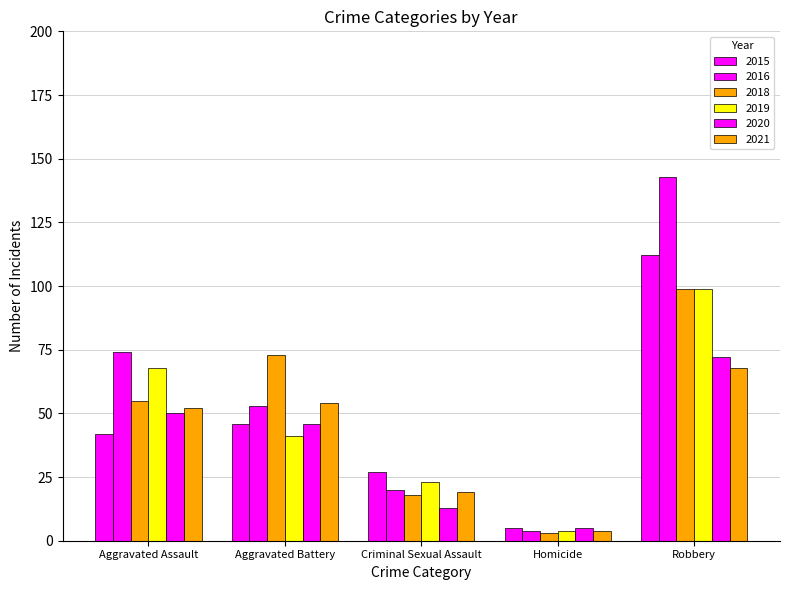

Reading left to right, list all the values displayed in this chart.

2015: 42	46	27	5	112
2016: 74	53	20	4	143
2018: 55	73	18	3	99
2019: 68	41	23	4	99
2020: 50	46	13	5	72
2021: 52	54	19	4	68